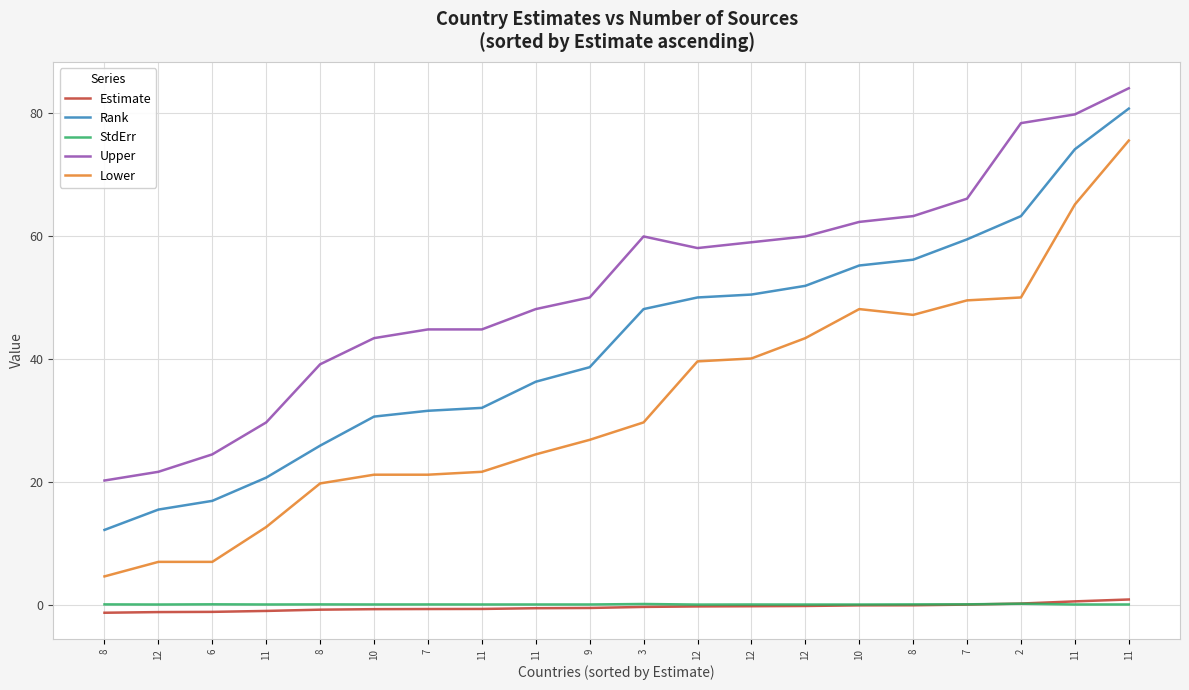

What are all the series names shown in the legend?

Estimate, Rank, StdErr, Upper, Lower